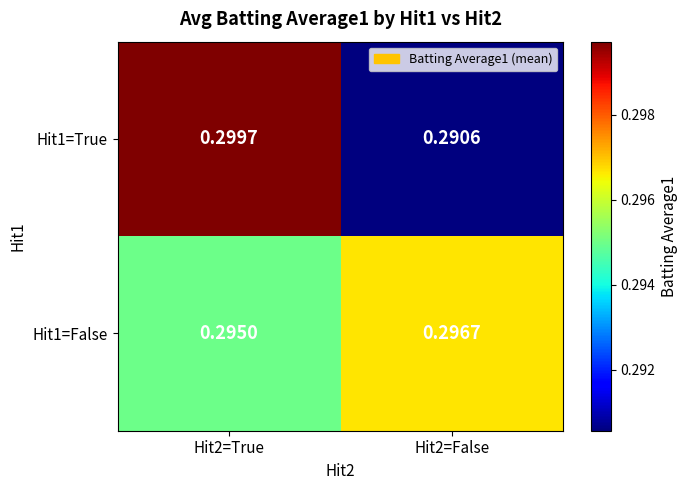

Is the value of Hit1=True at Hit2=True greater than the value of Hit1=False at Hit2=False?

Yes